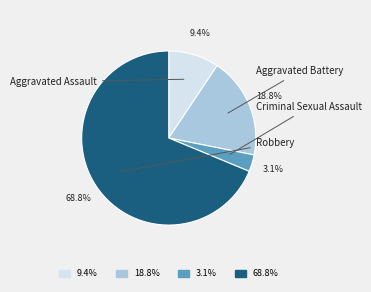

Which category has the smallest portion of the pie?

3.1%